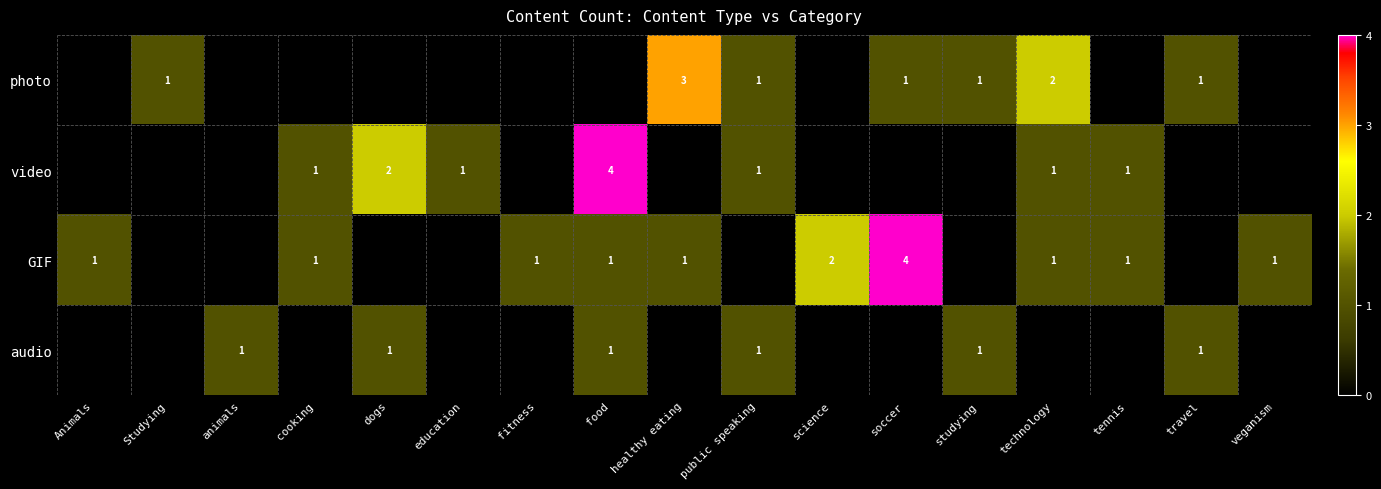

At which category is the sum across all series the highest?

food